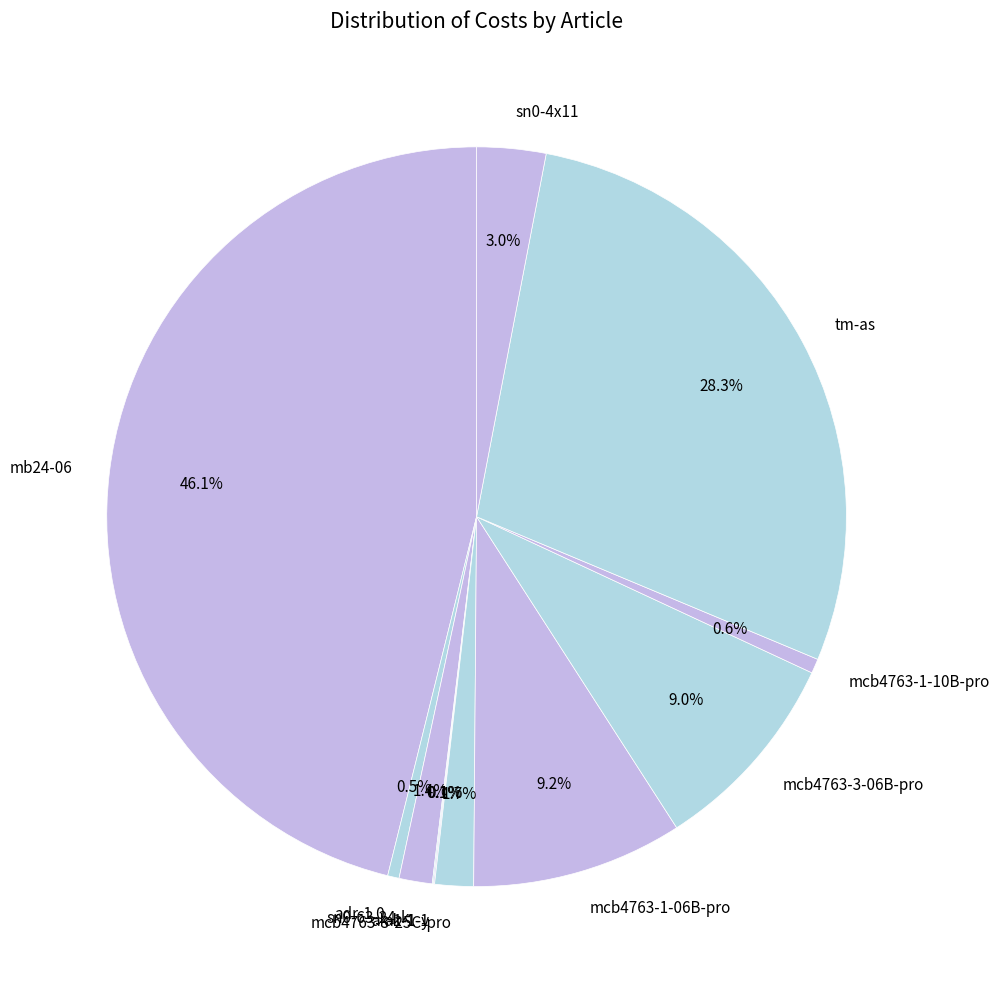

To the nearest percent, what is the difference between the sn0-63-24-k and adr-1.0 slice percentages?

1%